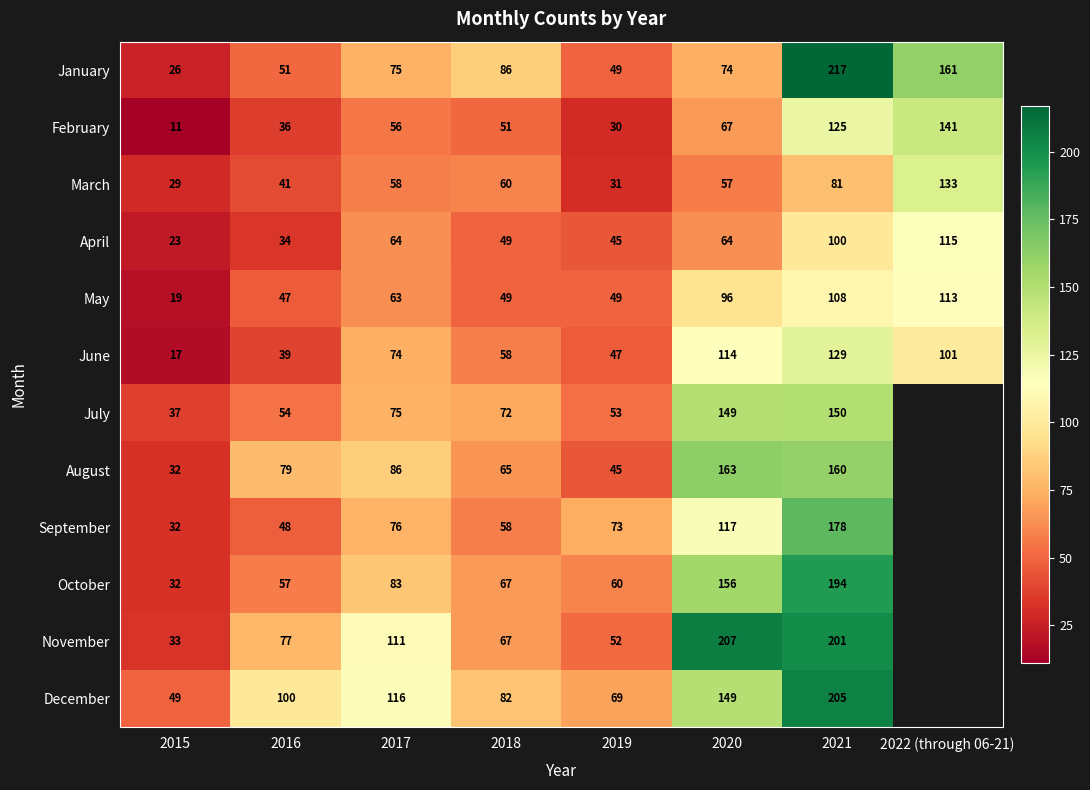

What is the difference between the May values at 2021 and 2020?

12